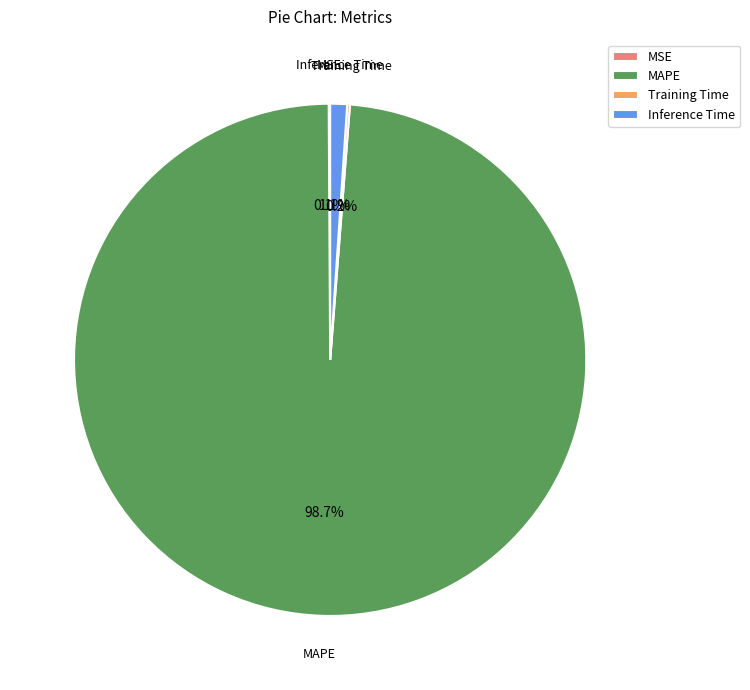

Does Inference Time represent more than half of the total?

No